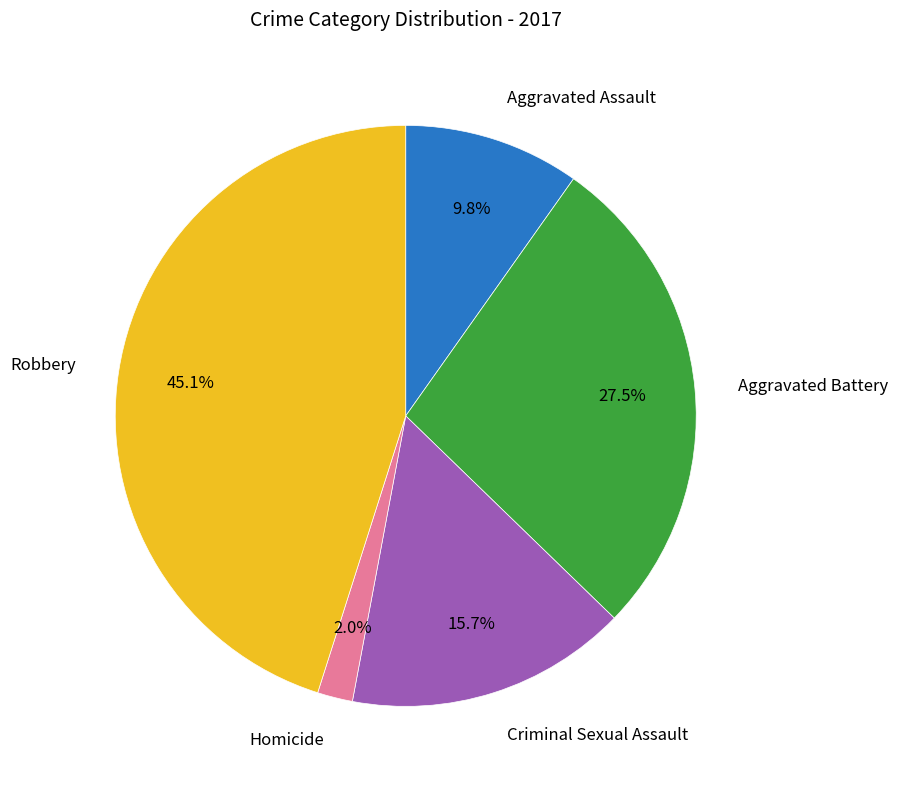

Is there a majority slice in this chart?

No